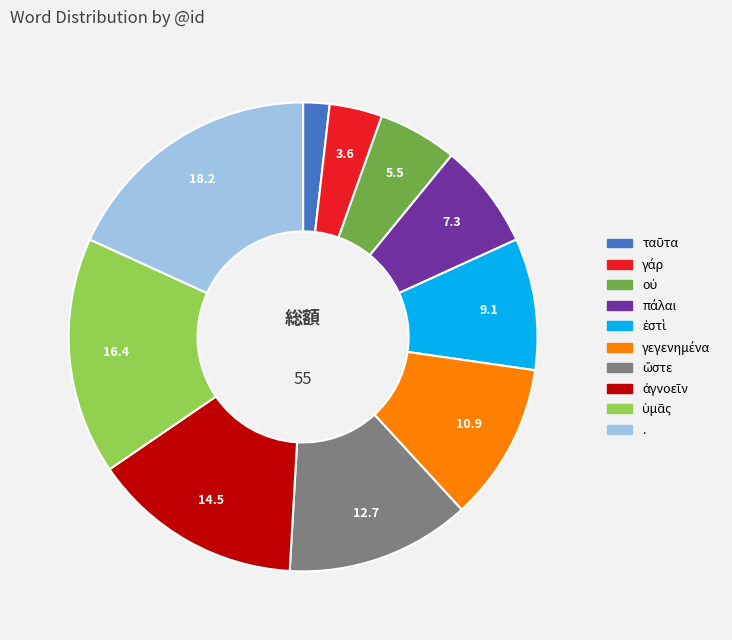

Which slice is the largest?

.